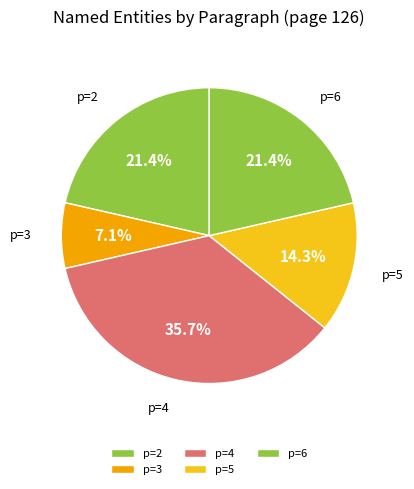

Which slice is the largest?

p=4